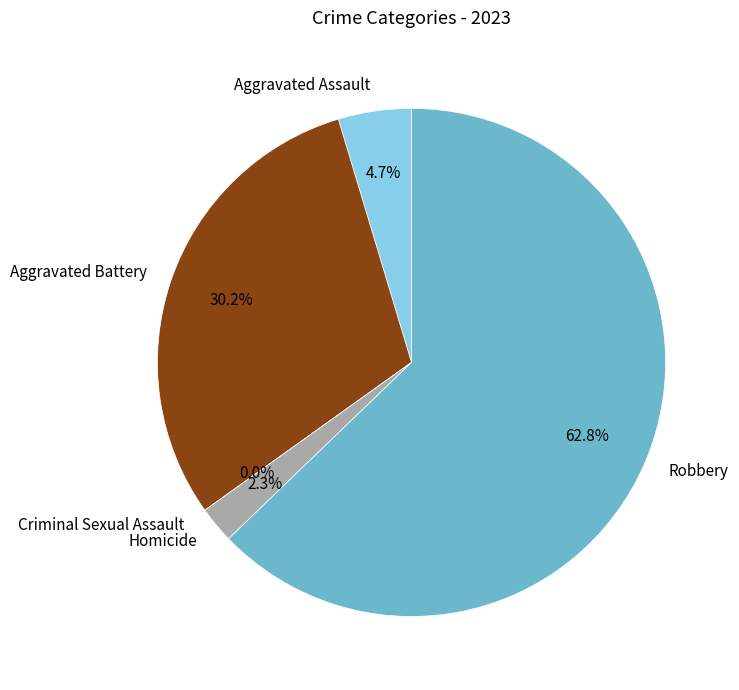

Combined, do Robbery and Homicide account for over 50%?

Yes